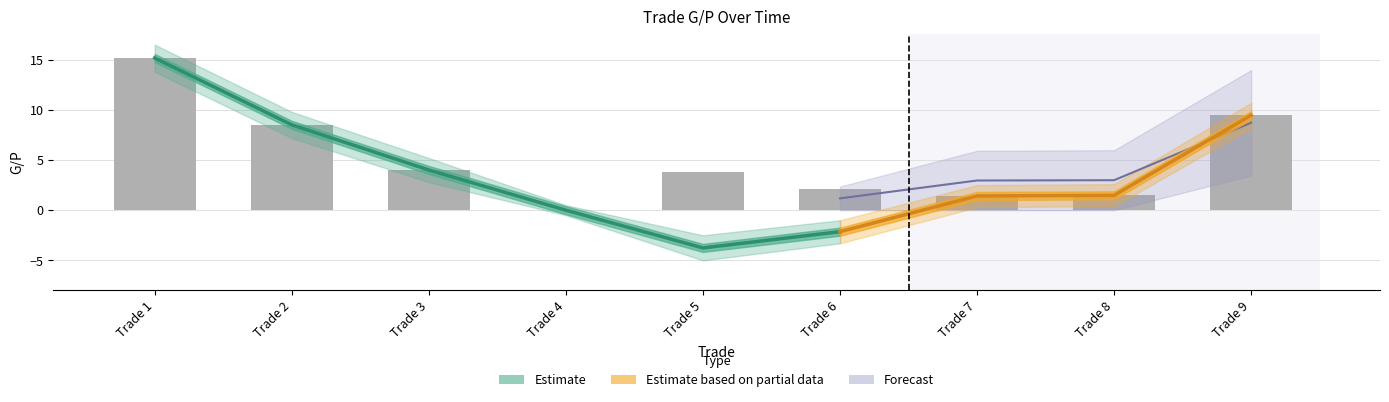

At which label is G/P closest to 5?

3